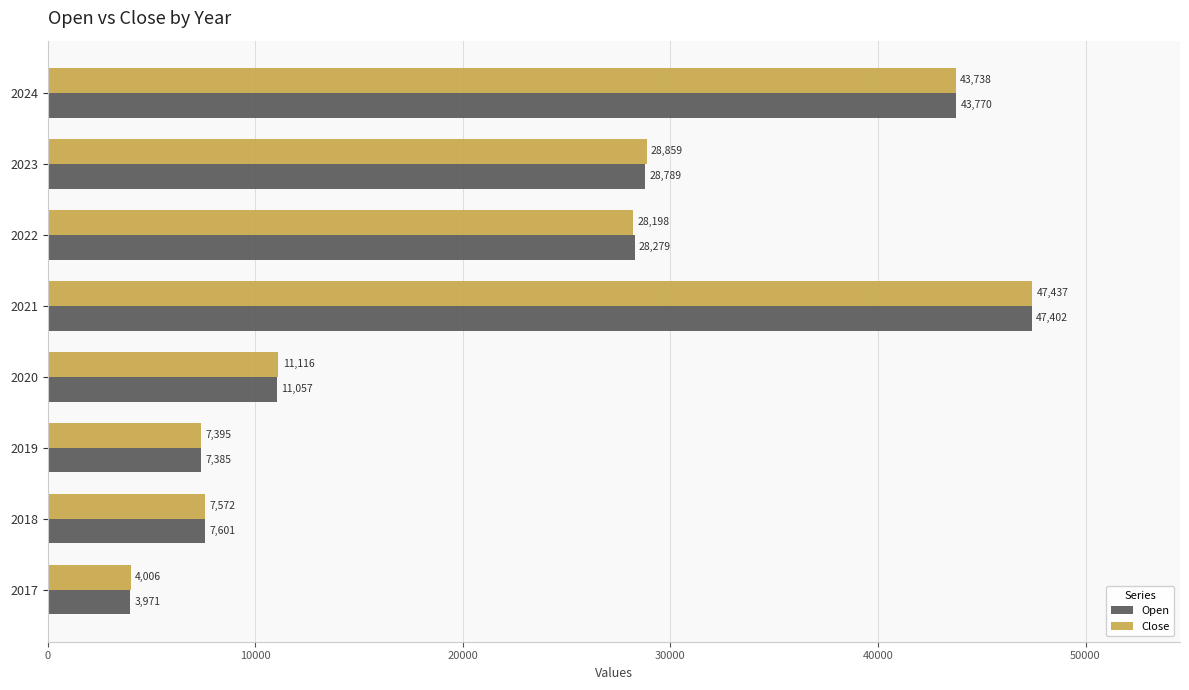

What value does the Close series have at 2019?

7395.2